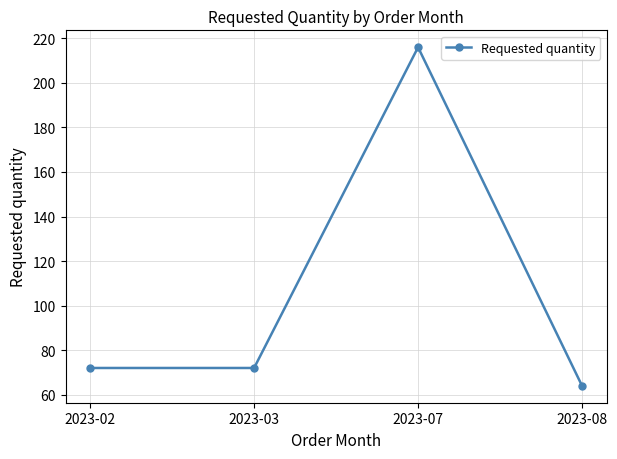

How many categories are shown in the chart?

4